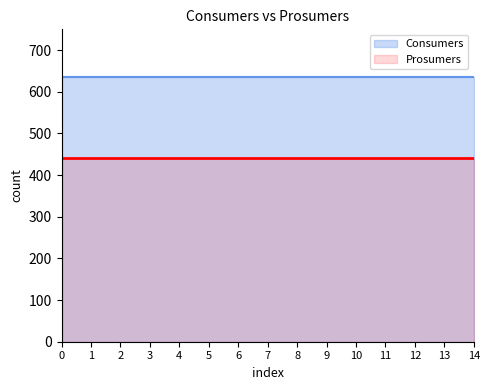

True or false: Prosumers has more than 2 points higher than both neighbors.

False